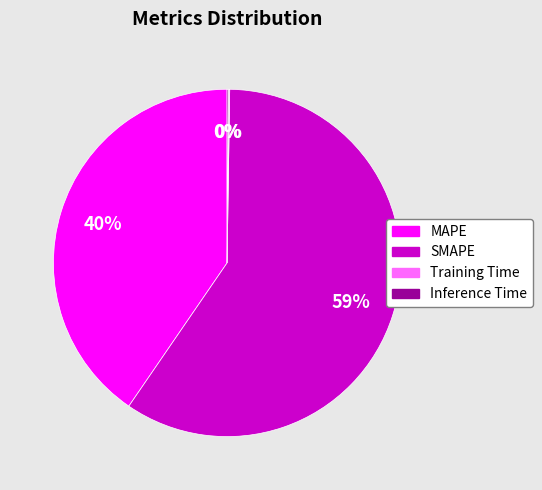

Does any single category account for the majority?

Yes